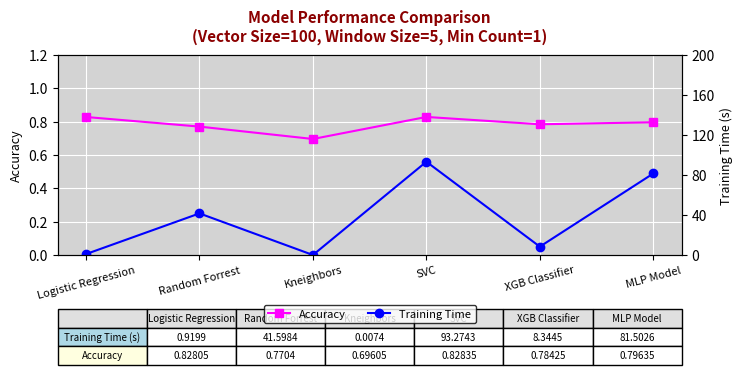

Where is Accuracy nearest to the value 0?

Kneighbors